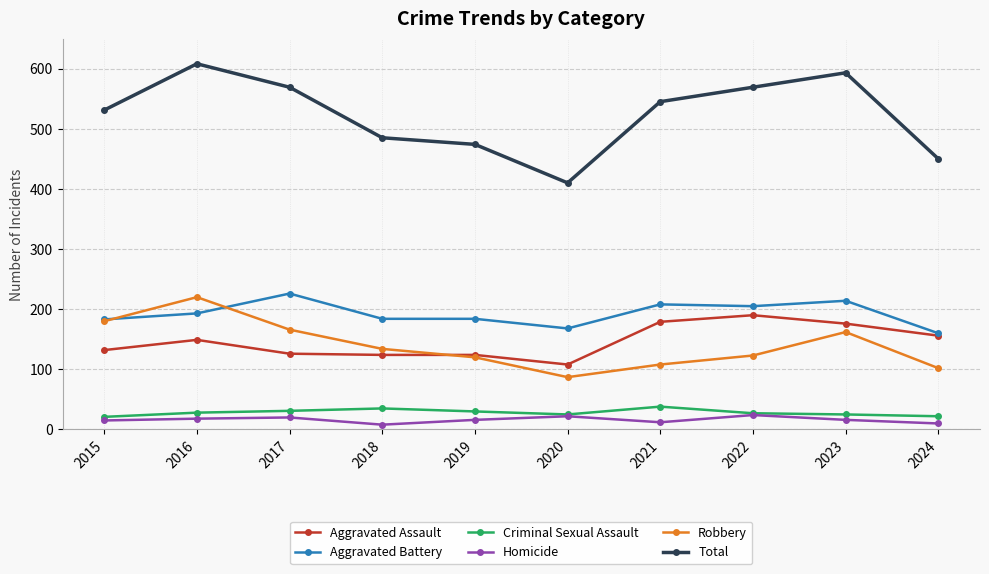

How many lines are shown in the chart?

6